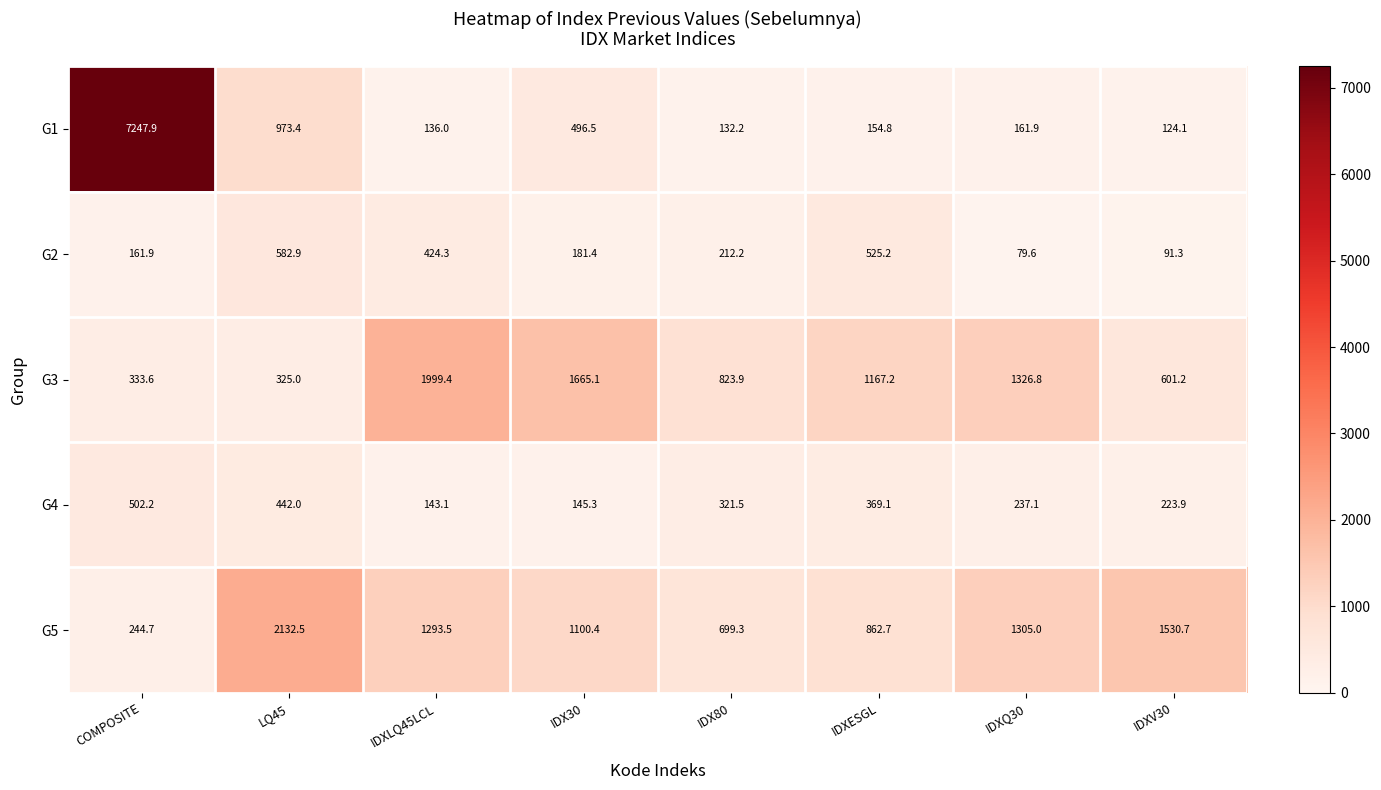

At LQ45, list the series in order from largest to smallest.

G5, G1, G2, G4, G3